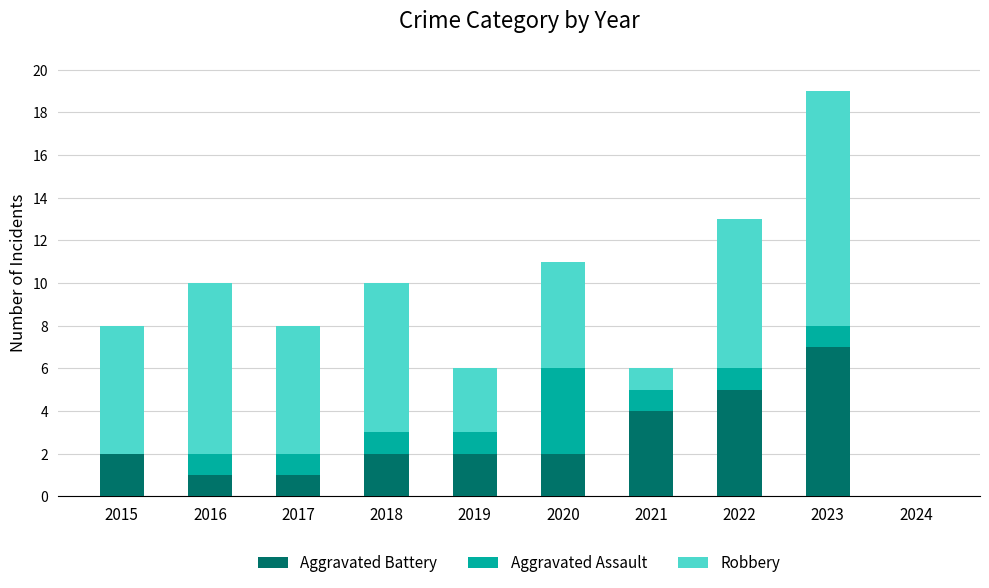

What is the total value across all series at 2019?

6